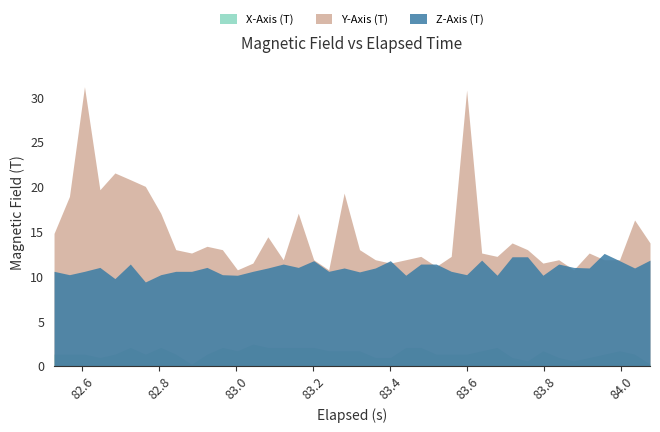

True or false: X-Axis (T) and Y-Axis (T) cross at least once.

False